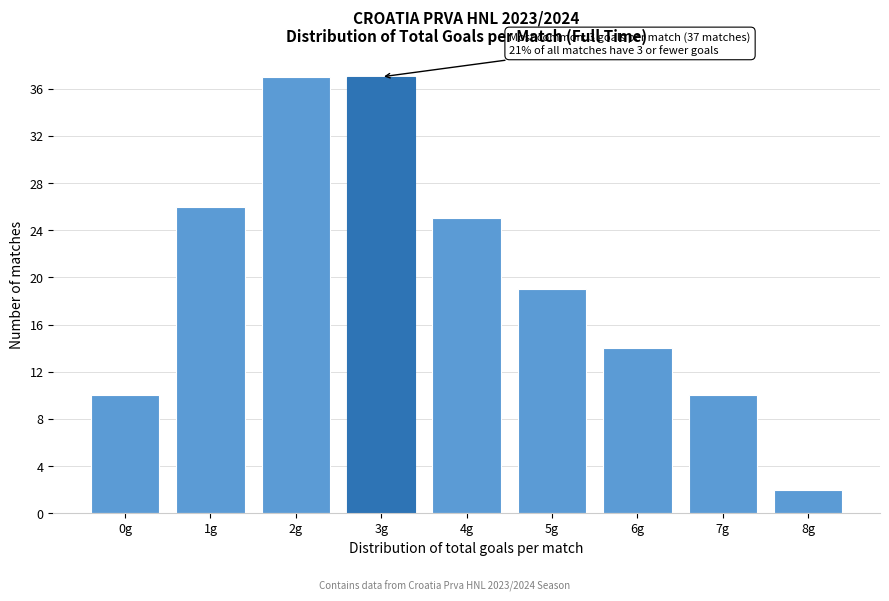

Reading left to right, extract all data points from this chart.

0g=10	1g=26	2g=37	3g=37	4g=25	5g=19	6g=14	7g=10	8g=2